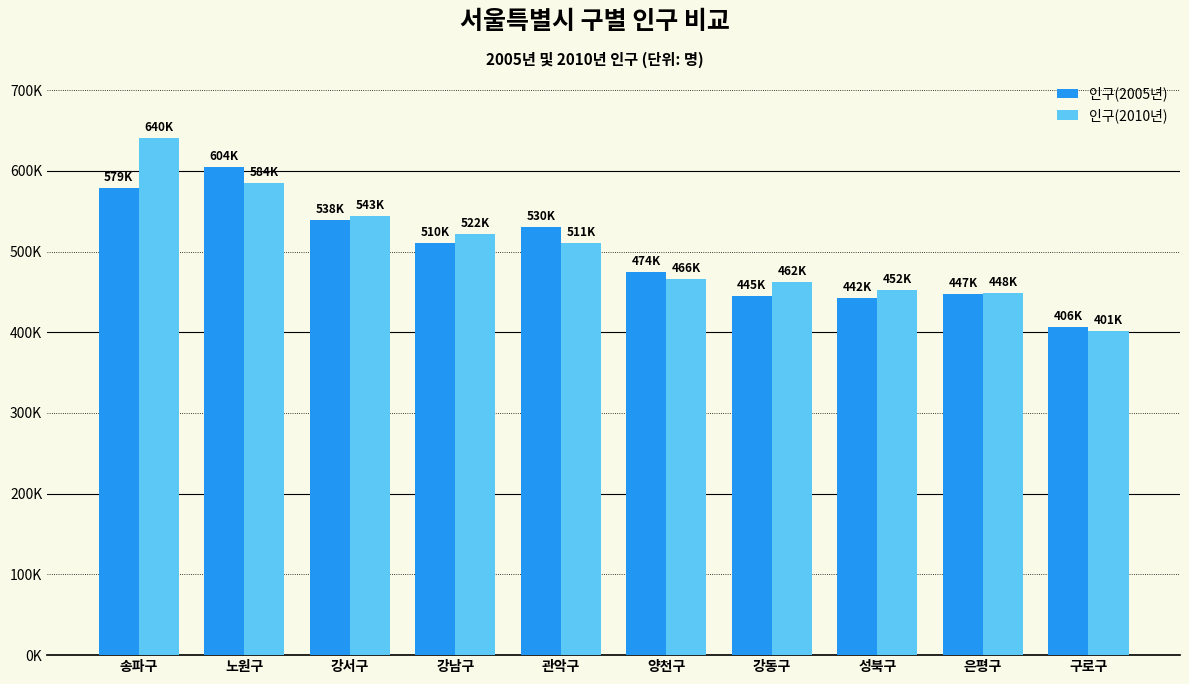

What is the spread (max minus min) of values at 구로구?

5060